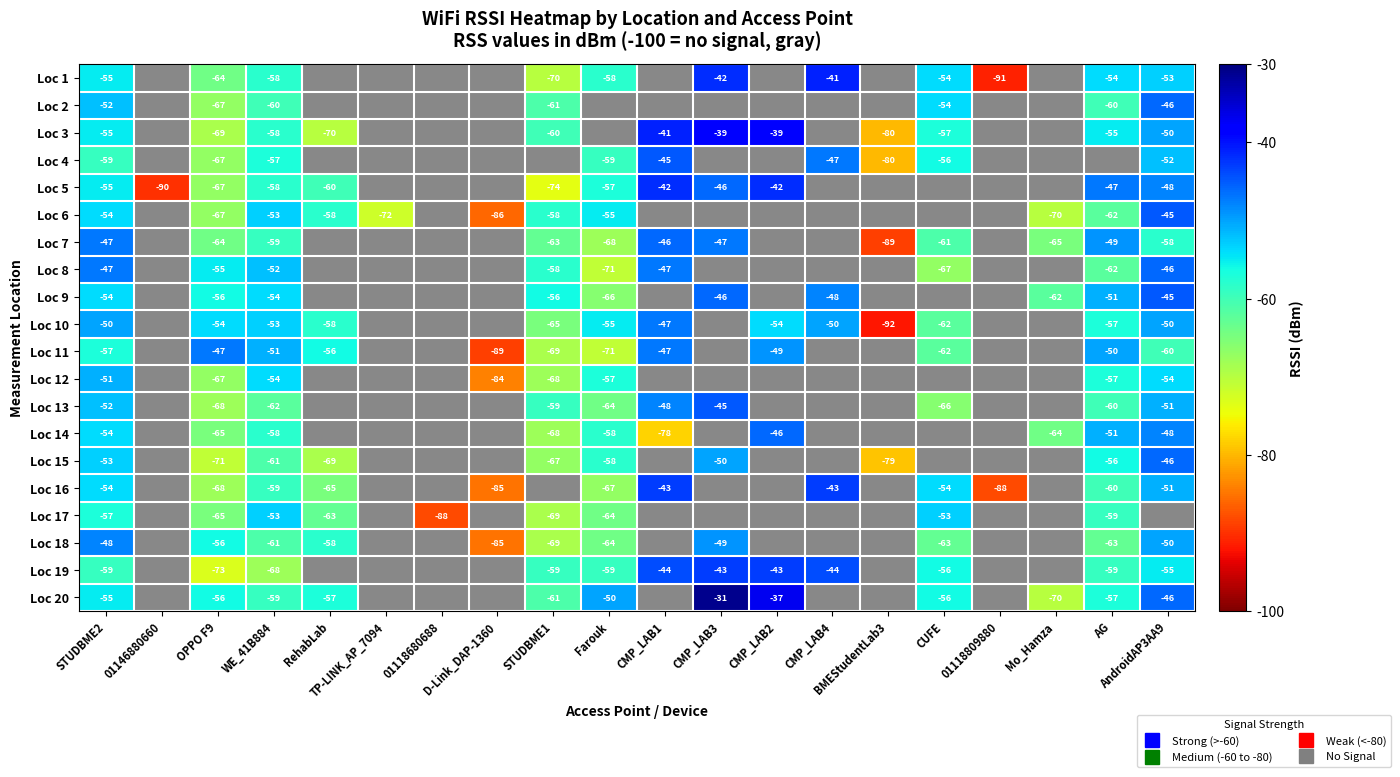

Which category has the highest value in the Loc 11 series?

OPPO F9